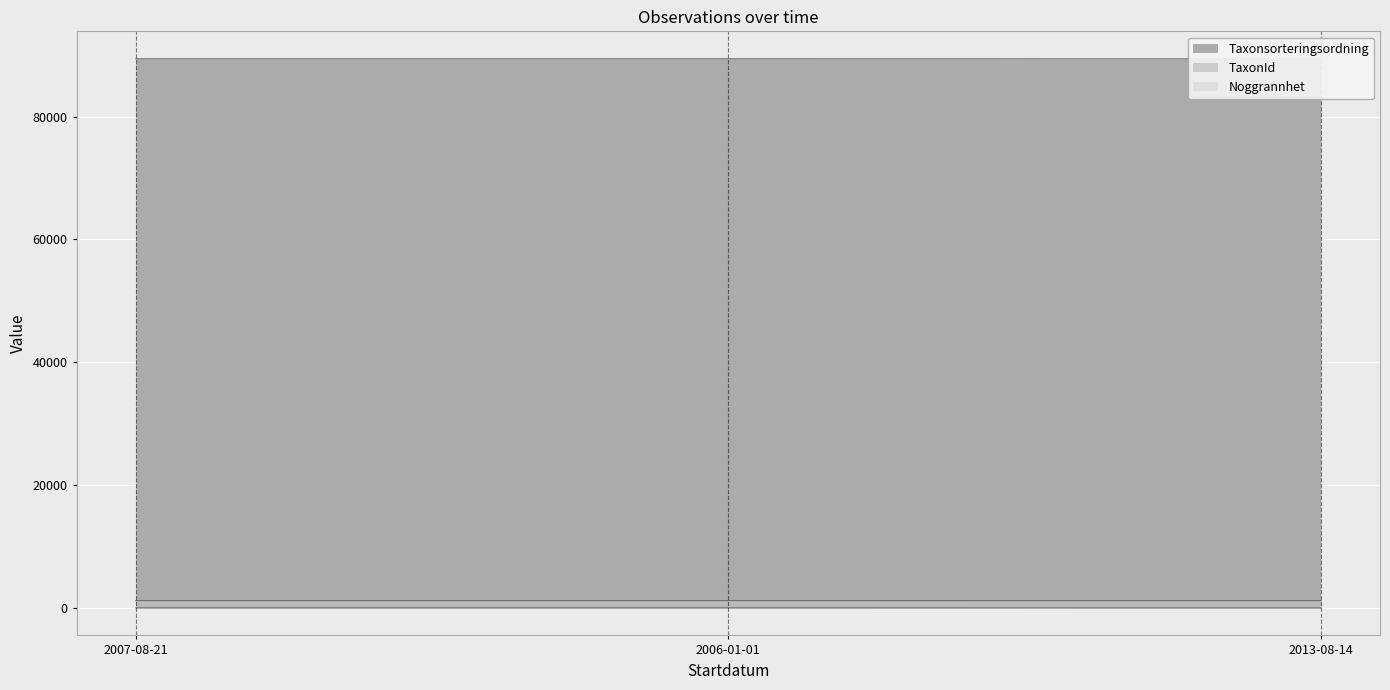

Which label corresponds to the smallest value in the chart?

2013-08-14